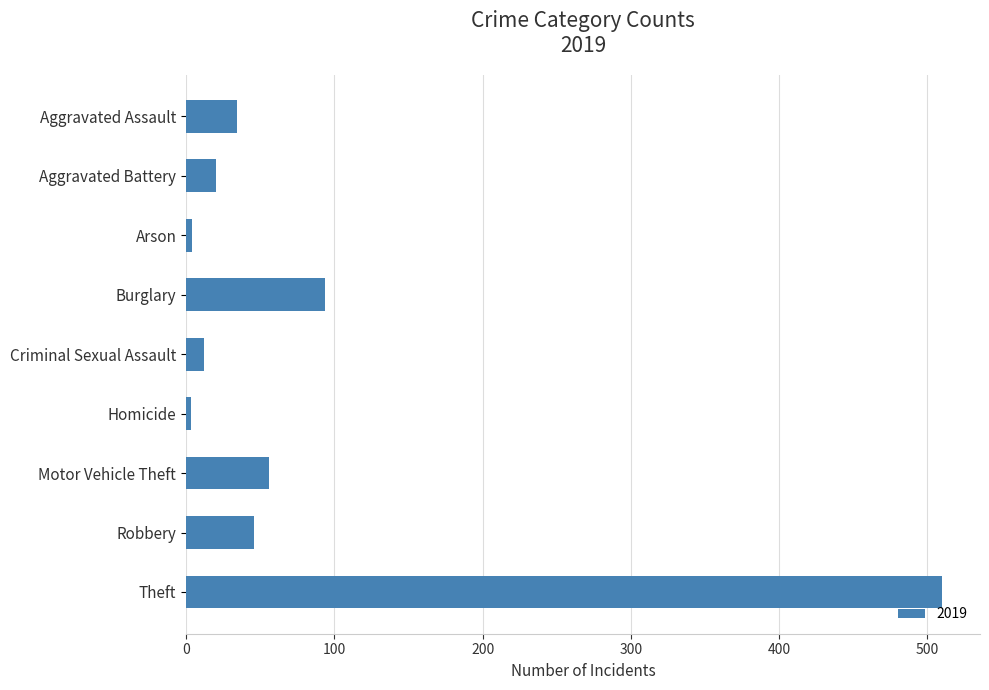

What is the difference between the maximum and minimum values?

507